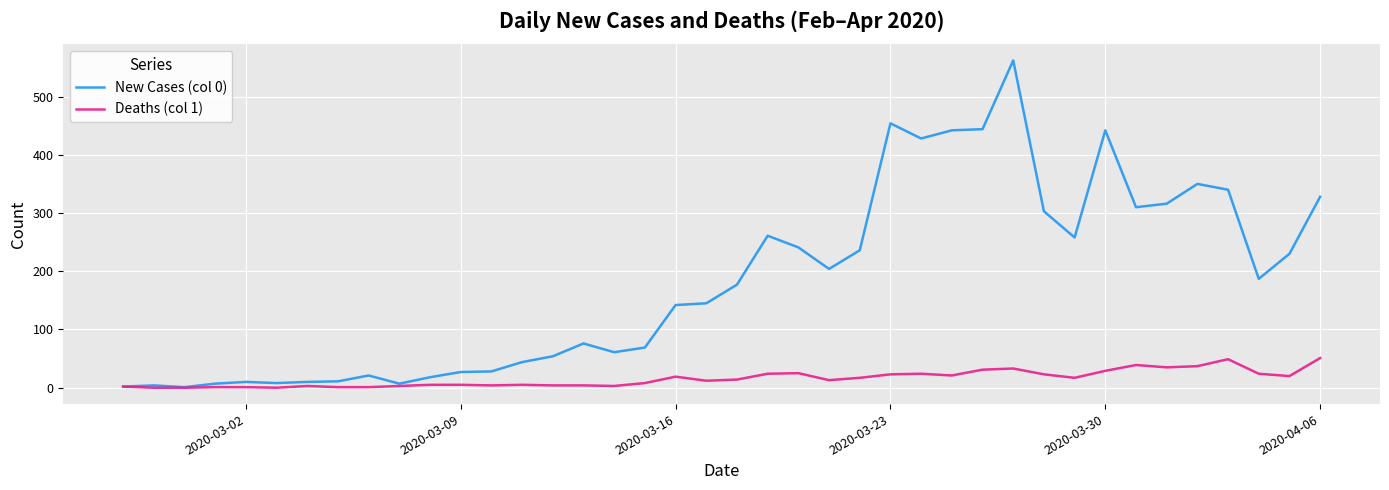

What is the average value of the New Cases (col 0) series?

181